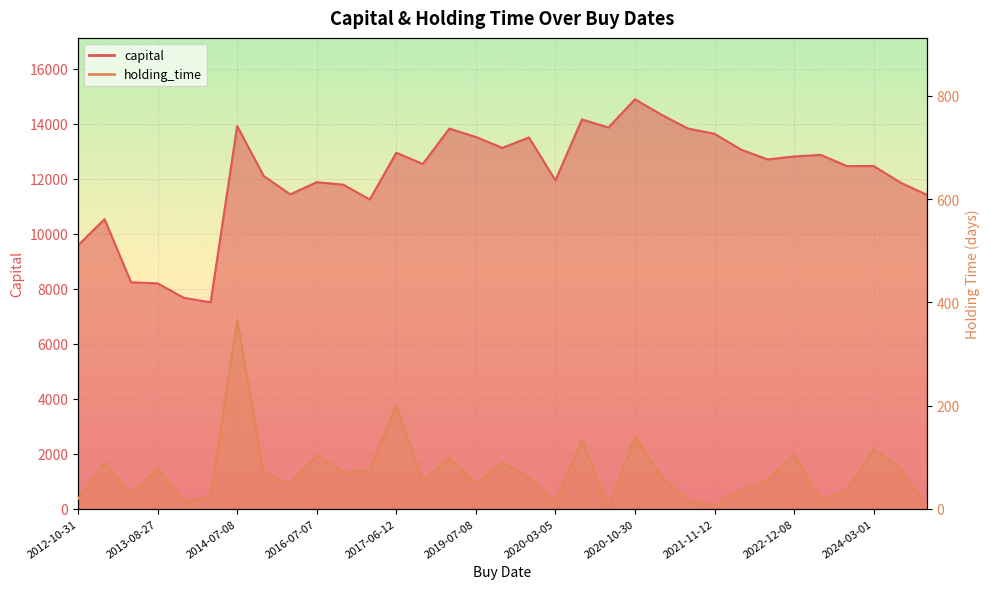

Count the number of data series in this chart.

2